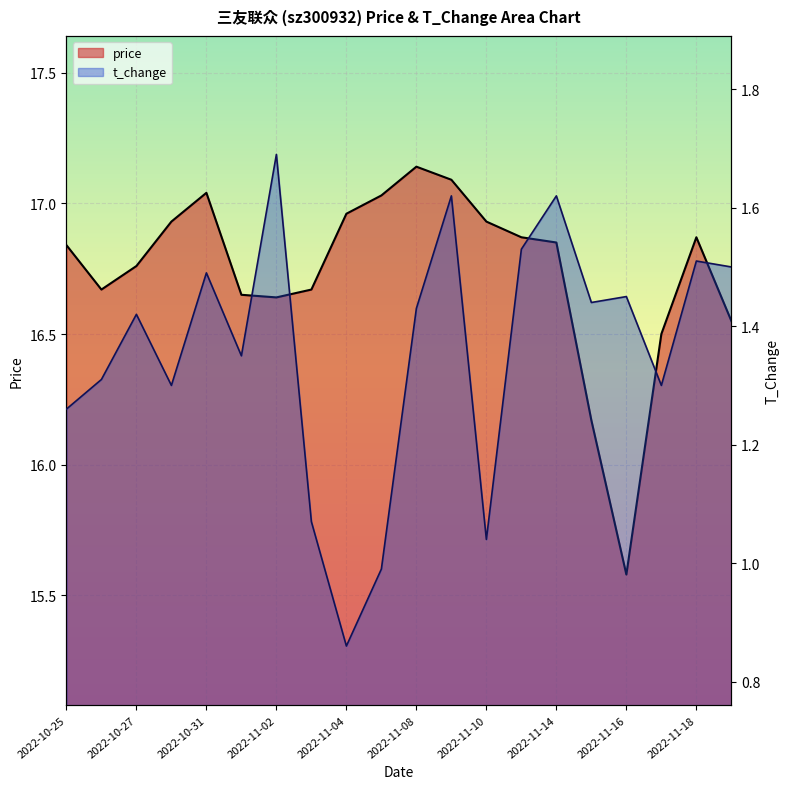

At how many categories does at least one series exceed 15?

20